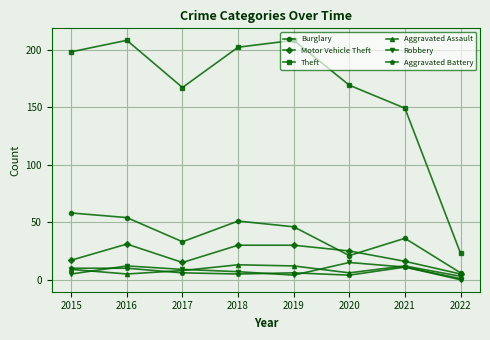

Between 2015 and 2017, which series saw the biggest shift?

Theft